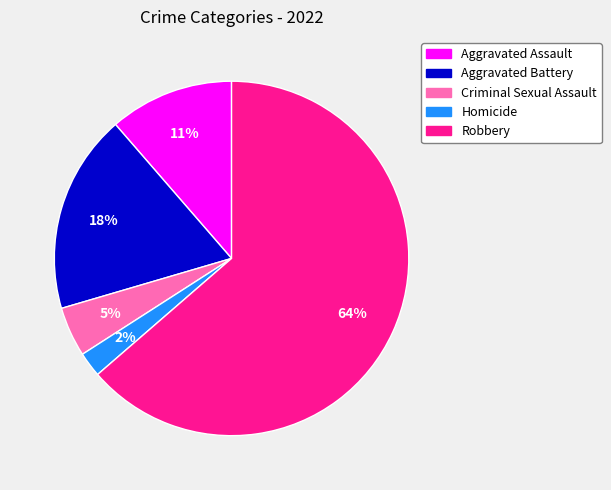

To the nearest percent, what is the combined percentage of Homicide and Robbery?

66%